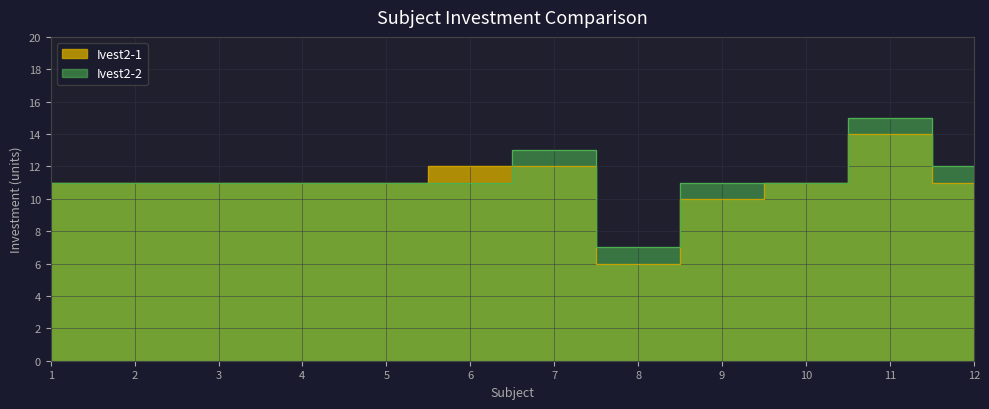

Rank the series by their maximum value, from lowest to highest.

Ivest2-1, Ivest2-2